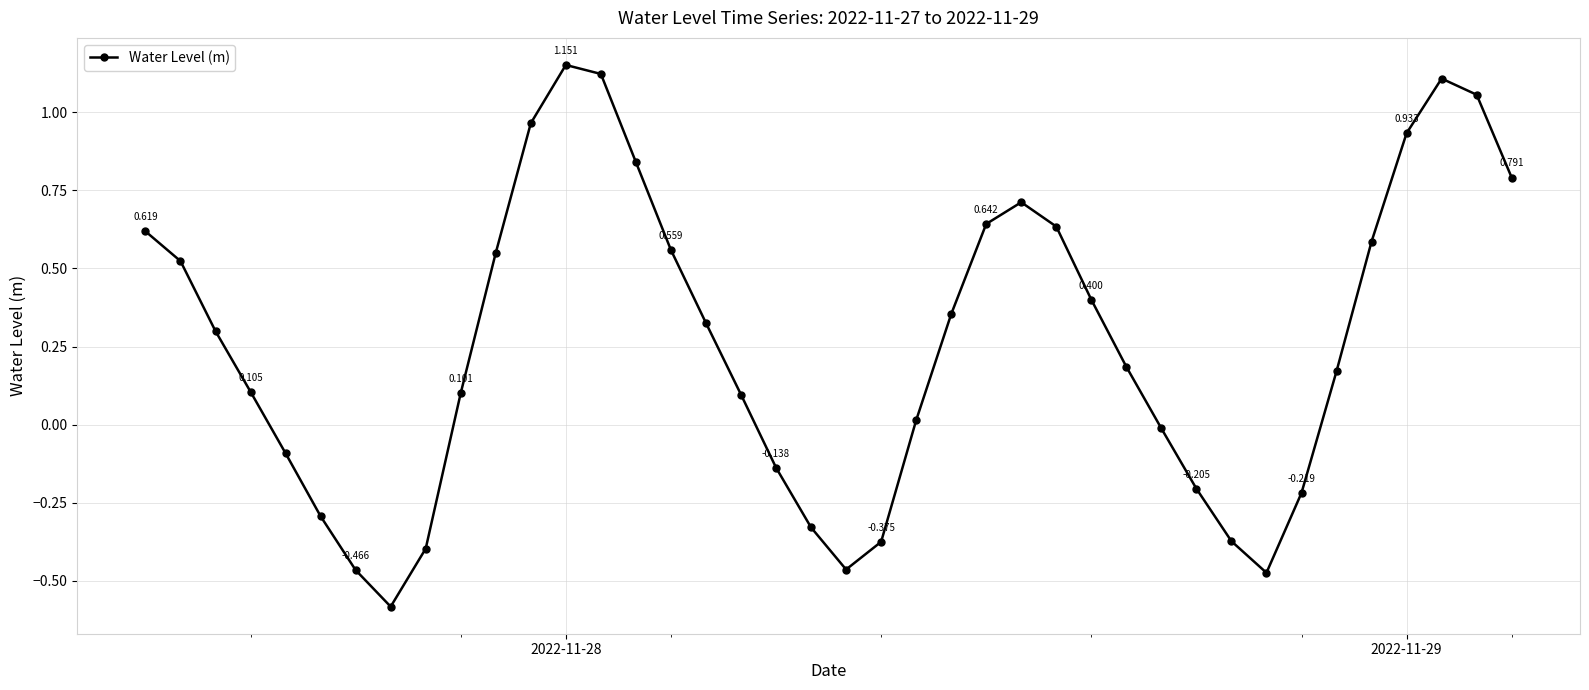

How many interior local valleys (lower than both neighbors) does the data have?

3